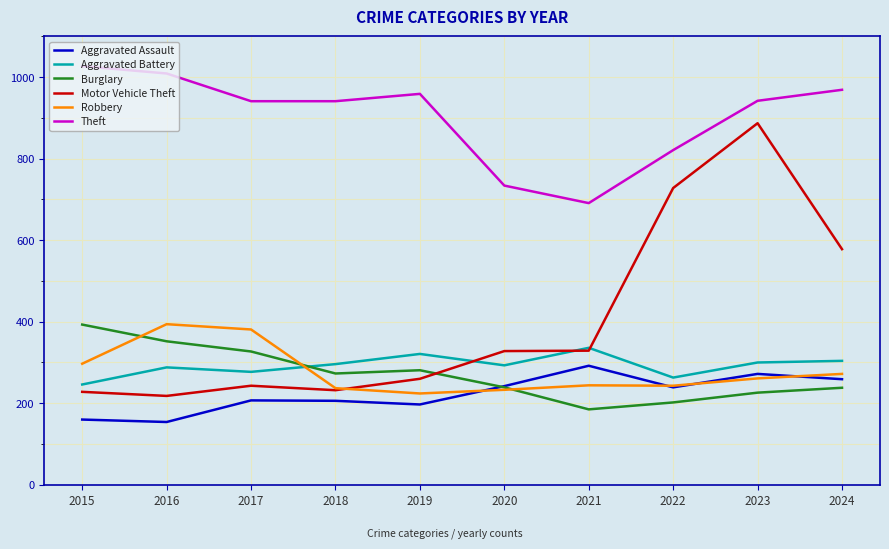

True or false: Robbery has more than 0 interior local peaks.

True